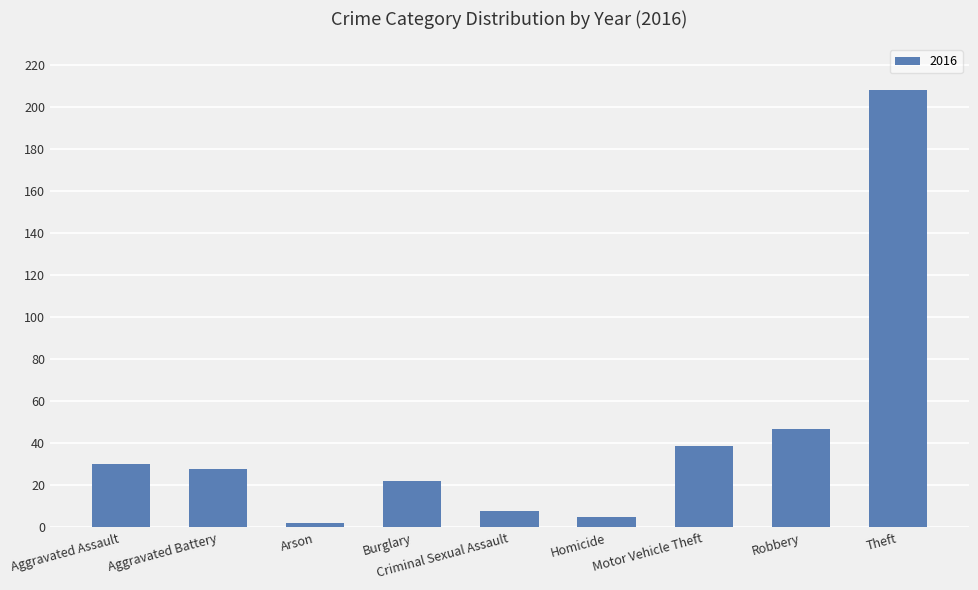

What is the difference between the maximum and minimum values?

206